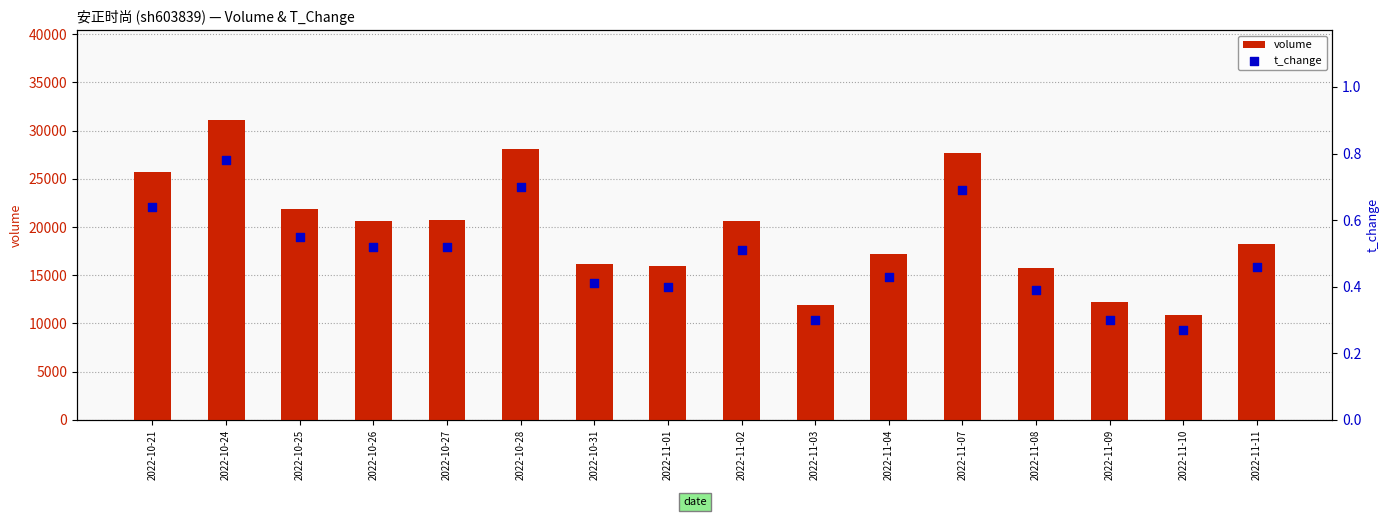

Which series has the largest Y range (max minus min)?

volume